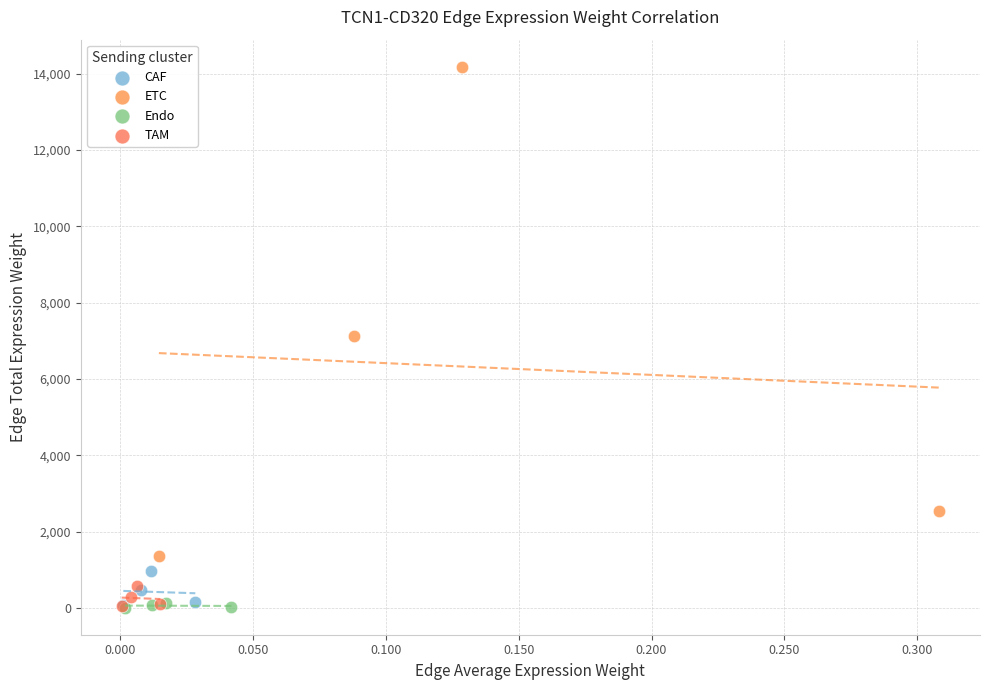

What are all the series names shown in the legend?

CAF, ETC, Endo, TAM